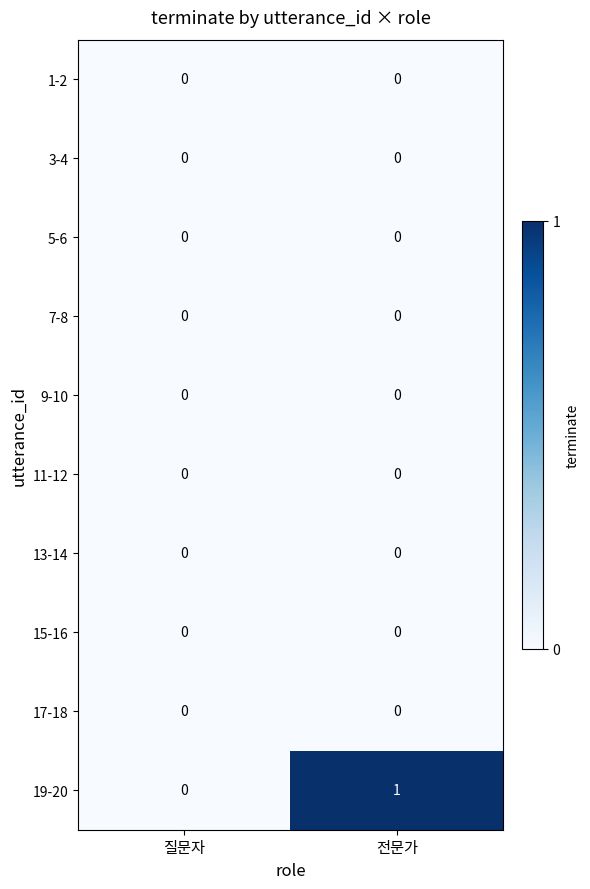

Reading left to right, what are all the values shown in this chart?

1-2: 질문자=0	전문가=0
3-4: 질문자=0	전문가=0
5-6: 질문자=0	전문가=0
7-8: 질문자=0	전문가=0
9-10: 질문자=0	전문가=0
11-12: 질문자=0	전문가=0
13-14: 질문자=0	전문가=0
15-16: 질문자=0	전문가=0
17-18: 질문자=0	전문가=0
19-20: 질문자=0	전문가=1